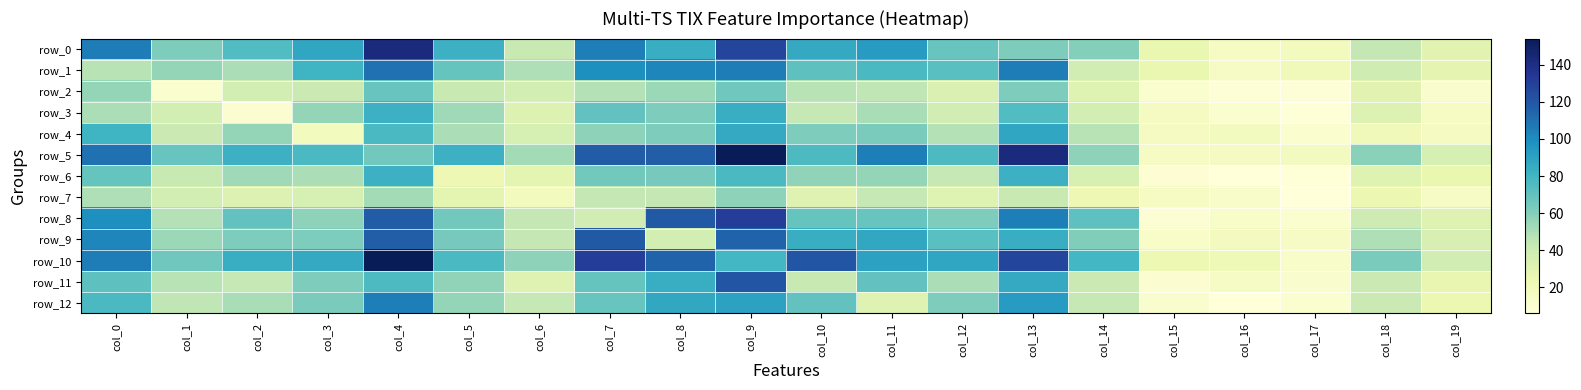

Reading right to left, extract all data points from this chart.

row_0: col_19=30	col_18=44	col_17=19	col_16=16	col_15=26	col_14=60	col_13=62	col_12=68	col_11=93	col_10=86	col_9=127	col_8=84	col_7=105	col_6=42	col_5=82	col_4=142	col_3=88	col_2=75	col_1=62	col_0=106
row_1: col_19=28	col_18=39	col_17=20	col_16=15	col_15=26	col_14=38	col_13=106	col_12=73	col_11=77	col_10=71	col_9=106	col_8=102	col_7=99	col_6=49	col_5=69	col_4=110	col_3=81	col_2=50	col_1=56	col_0=47
row_2: col_19=12	col_18=30	col_17=8	col_16=8	col_15=11	col_14=32	col_13=62	col_12=34	col_11=45	col_10=47	col_9=66	col_8=54	col_7=48	col_6=37	col_5=42	col_4=68	col_3=41	col_2=37	col_1=11	col_0=56
row_3: col_19=16	col_18=33	col_17=7	col_16=11	col_15=17	col_14=37	col_13=75	col_12=38	col_11=51	col_10=43	col_9=84	col_8=62	col_7=70	col_6=33	col_5=53	col_4=82	col_3=56	col_2=10	col_1=37	col_0=50
row_4: col_19=17	col_18=20	col_17=11	col_16=18	col_15=17	col_14=47	col_13=88	col_12=48	col_11=63	col_10=62	col_9=86	col_8=62	col_7=58	col_6=36	col_5=50	col_4=77	col_3=19	col_2=56	col_1=41	col_0=81
row_5: col_19=36	col_18=59	col_17=18	col_16=17	col_15=16	col_14=58	col_13=142	col_12=76	col_11=105	col_10=76	col_9=154	col_8=117	col_7=118	col_6=52	col_5=82	col_4=65	col_3=77	col_2=82	col_1=68	col_0=110
row_6: col_19=26	col_18=32	col_17=7	col_16=6	col_15=9	col_14=36	col_13=82	col_12=43	col_11=56	col_10=57	col_9=77	col_8=64	col_7=65	col_6=29	col_5=23	col_4=82	col_3=50	col_2=53	col_1=42	col_0=69
row_7: col_19=15	col_18=25	col_17=6	col_16=14	col_15=16	col_14=23	col_13=42	col_12=32	col_11=43	col_10=31	col_9=58	col_8=44	col_7=44	col_6=19	col_5=29	col_4=52	col_3=36	col_2=33	col_1=37	col_0=49
row_8: col_19=31	col_18=40	col_17=11	col_16=13	col_15=9	col_14=71	col_13=105	col_12=62	col_11=68	col_10=69	col_9=131	col_8=119	col_7=38	col_6=44	col_5=65	col_4=118	col_3=58	col_2=70	col_1=48	col_0=99
row_9: col_19=35	col_18=49	col_17=15	col_16=18	col_15=13	col_14=61	col_13=84	col_12=73	col_11=87	col_10=84	col_9=115	col_8=37	col_7=119	col_6=44	col_5=64	col_4=117	col_3=62	col_2=62	col_1=54	col_0=102
row_10: col_19=38	col_18=63	col_17=14	col_16=22	col_15=24	col_14=79	col_13=127	col_12=88	col_11=90	col_10=120	col_9=79	col_8=115	col_7=131	col_6=58	col_5=77	col_4=154	col_3=86	col_2=84	col_1=66	col_0=106
row_11: col_19=27	col_18=41	col_17=12	col_16=15	col_15=10	col_14=41	col_13=86	col_12=50	col_11=70	col_10=42	col_9=120	col_8=84	col_7=69	col_6=31	col_5=57	col_4=76	col_3=62	col_2=43	col_1=47	col_0=71
row_12: col_19=25	col_18=41	col_17=11	col_16=6	col_15=12	col_14=43	col_13=93	col_12=62	col_11=32	col_10=70	col_9=90	col_8=87	col_7=68	col_6=43	col_5=56	col_4=105	col_3=63	col_2=51	col_1=45	col_0=77